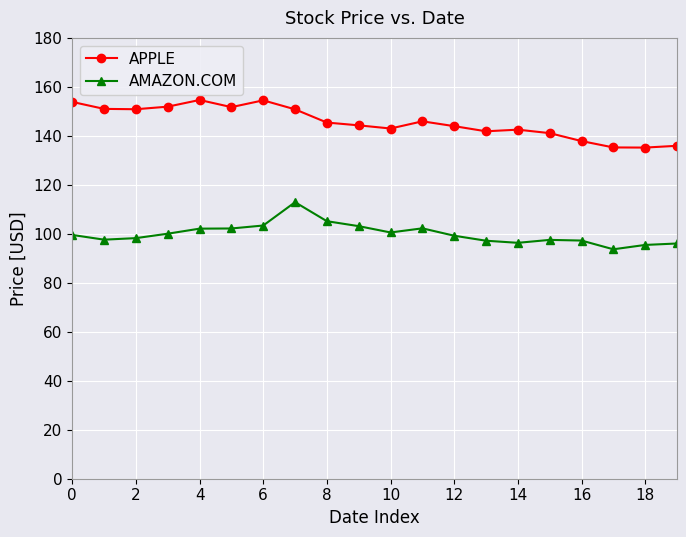

What is the average value of the AMAZON.COM series?

100.0